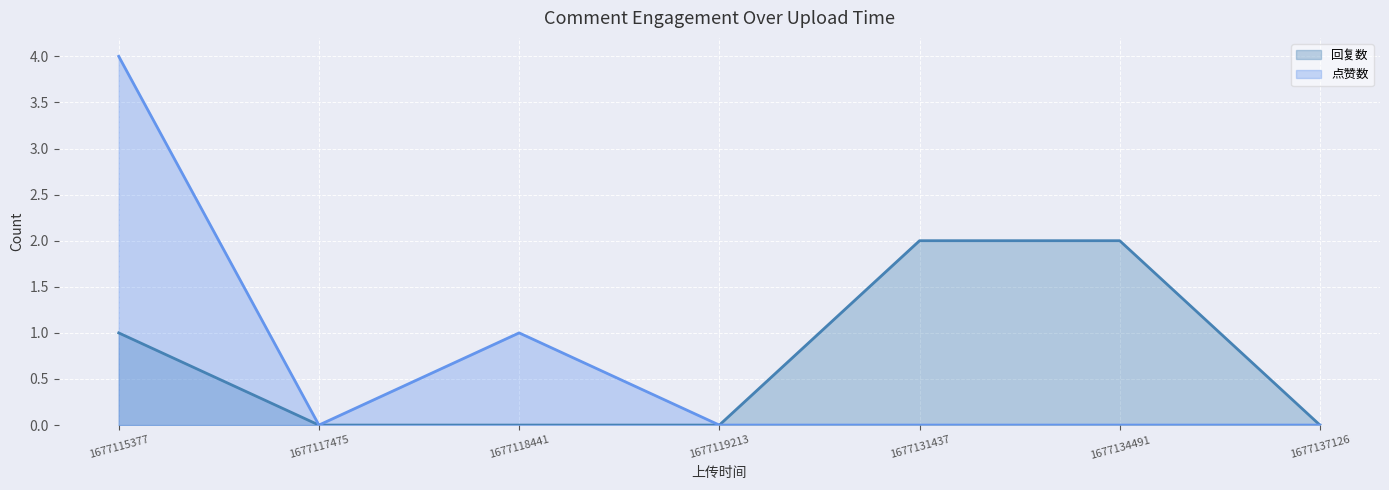

Which series changed the most between 1677118441 and 1677134491?

回复数